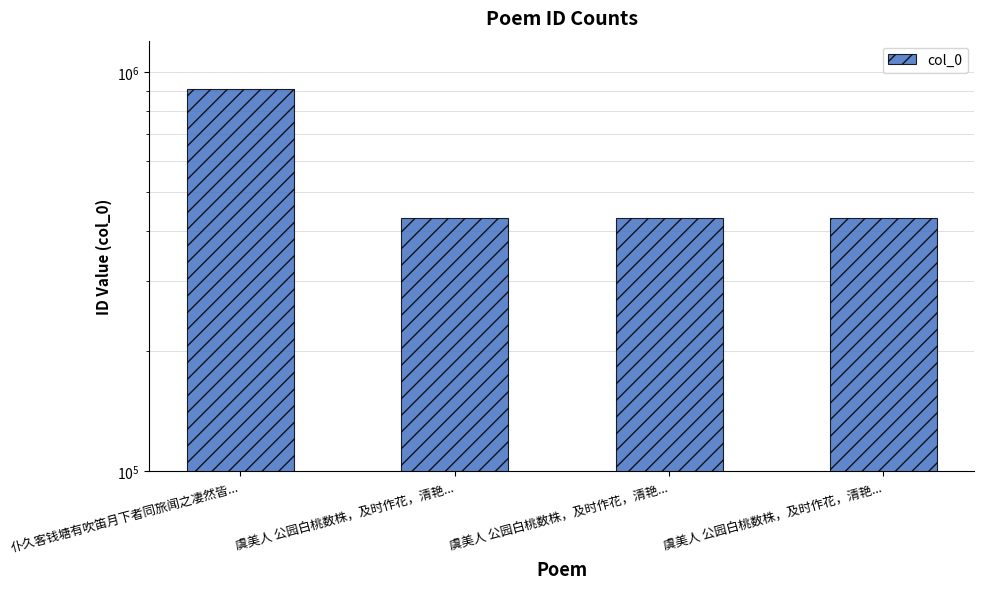

Reading left to right, list all the values displayed in this chart.

仆久客钱塘有吹笛月下者同旅闻之凄然皆...=905624	虞美人 公园白桃数株，及时作花，清艳...=431786	虞美人 公园白桃数株，及时作花，清艳...=431005	虞美人 公园白桃数株，及时作花，清艳...=431006